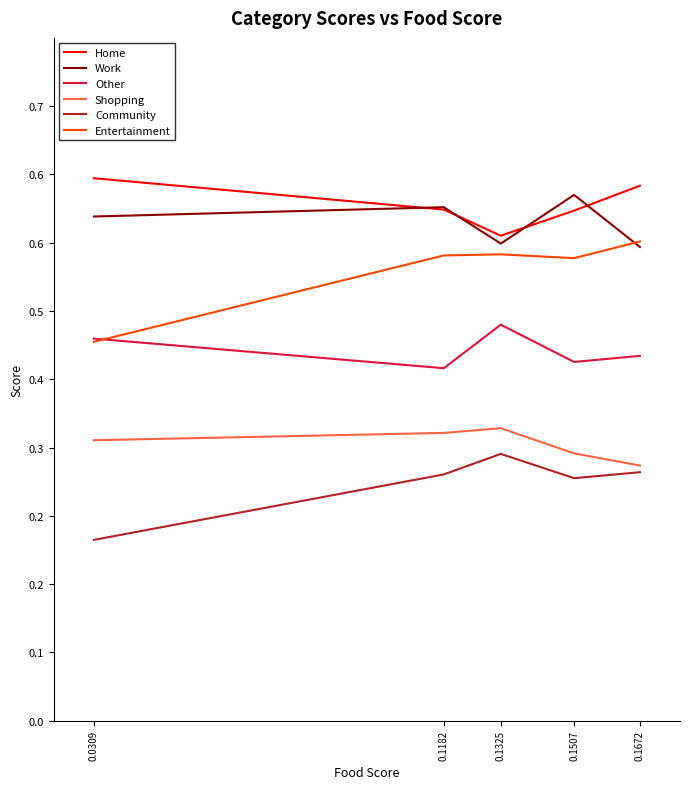

Which series has the largest range (max minus min)?

Entertainment